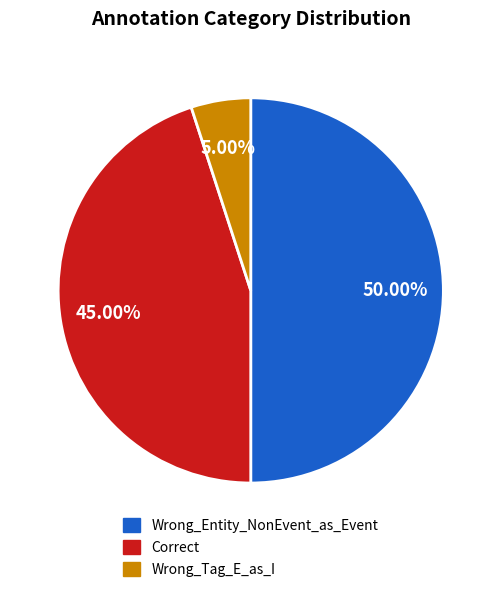

Combined, do Wrong_Entity_NonEvent_as_Event and Correct account for over 50%?

Yes